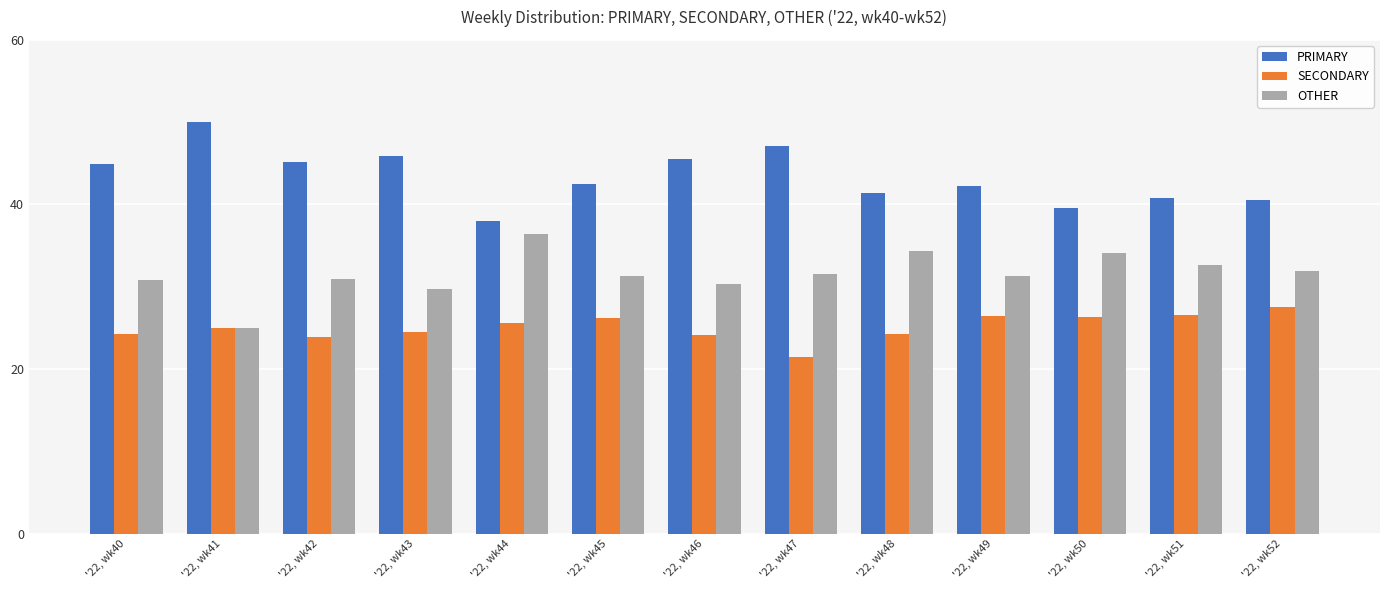

Rank the series at '22, wk50 from lowest to highest value.

SECONDARY, OTHER, PRIMARY